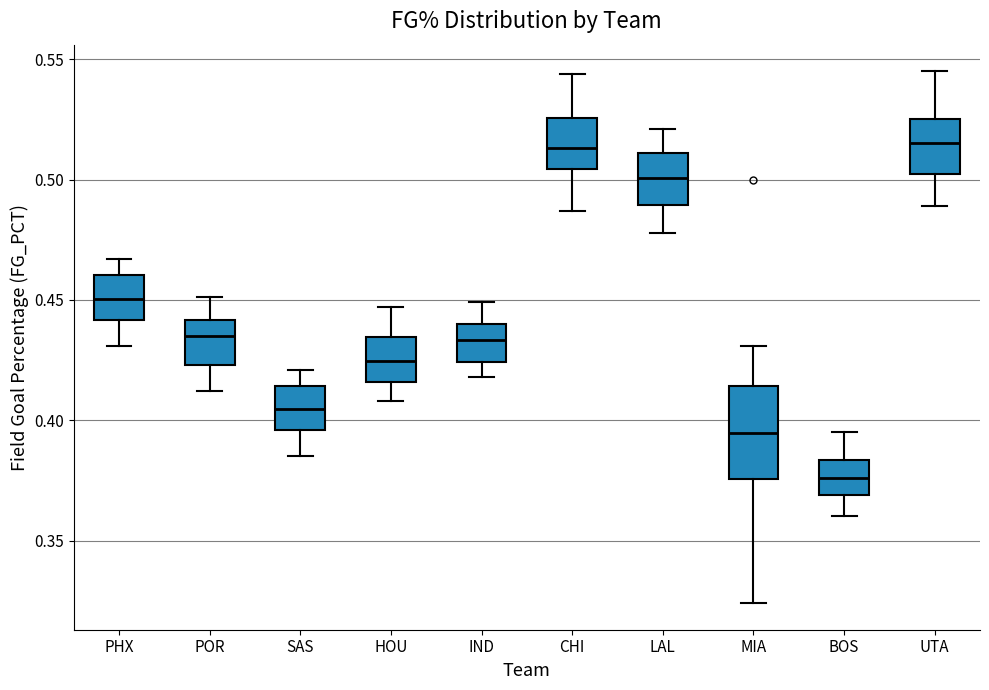

Where does the upper whisker of the box for UTA end on the y-axis? The values are not printed on the chart, so give them approximately, as read against the axis.

0.545